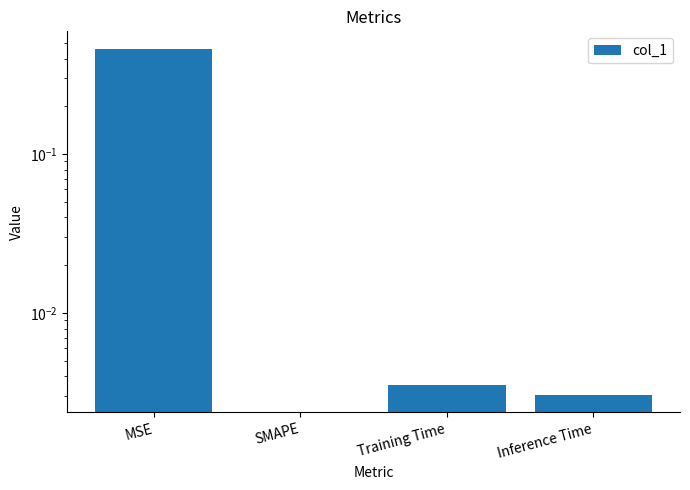

Reading left to right, list all the values displayed in this chart.

MSE=0.5	SMAPE=0.0	Training Time=0.0	Inference Time=0.0